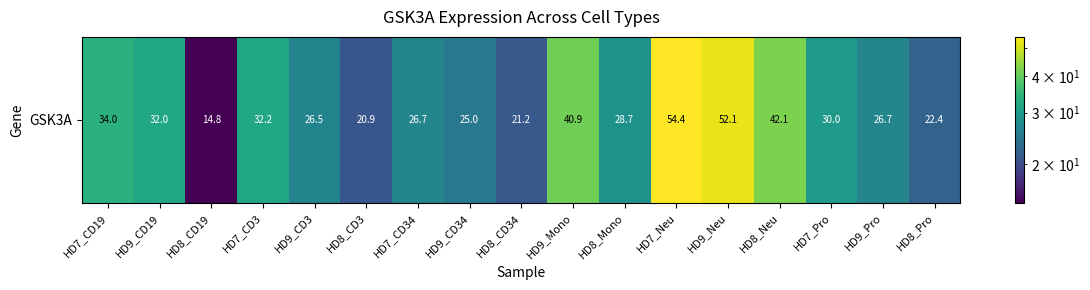

How many values exceed 28?

9